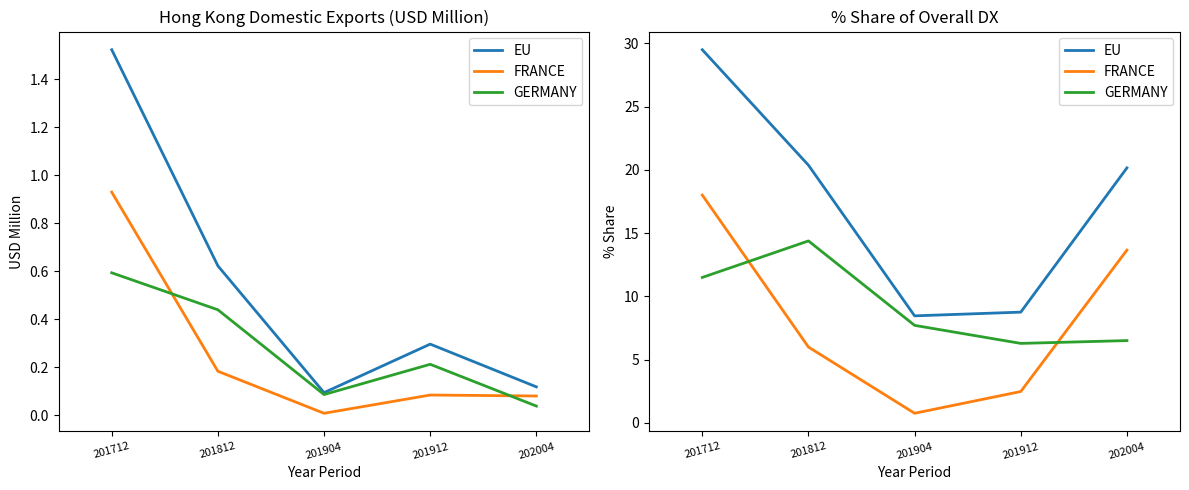

At which label is GERMANY closest to 10?

201712